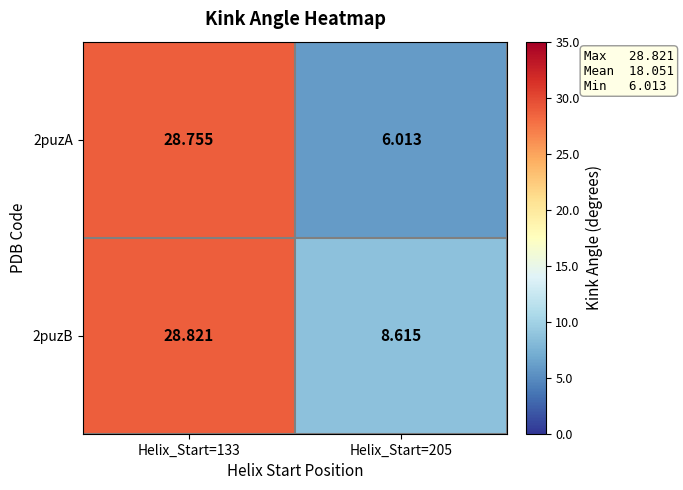

Count the number of data series in this chart.

2